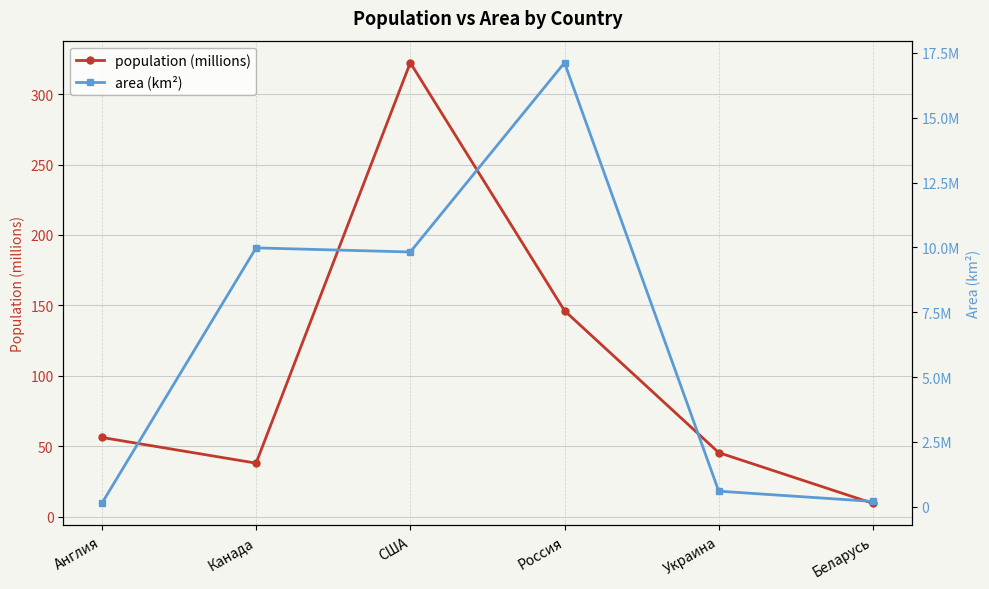

Where does the area (km²) series first go above 9826630?

Канада